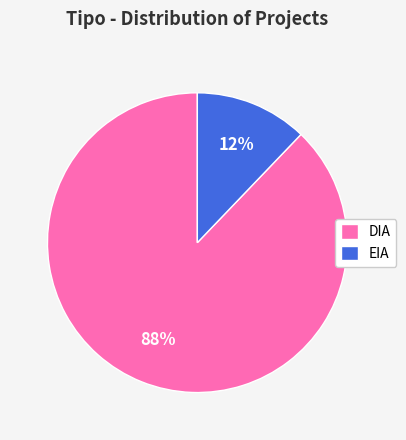

What is the largest slice in the pie chart?

DIA